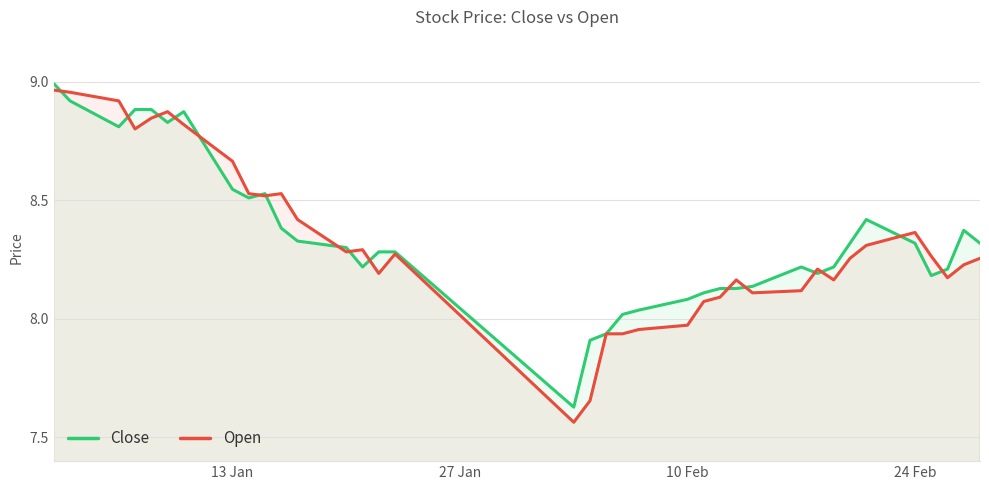

Which series has the largest range (max minus min)?

Open